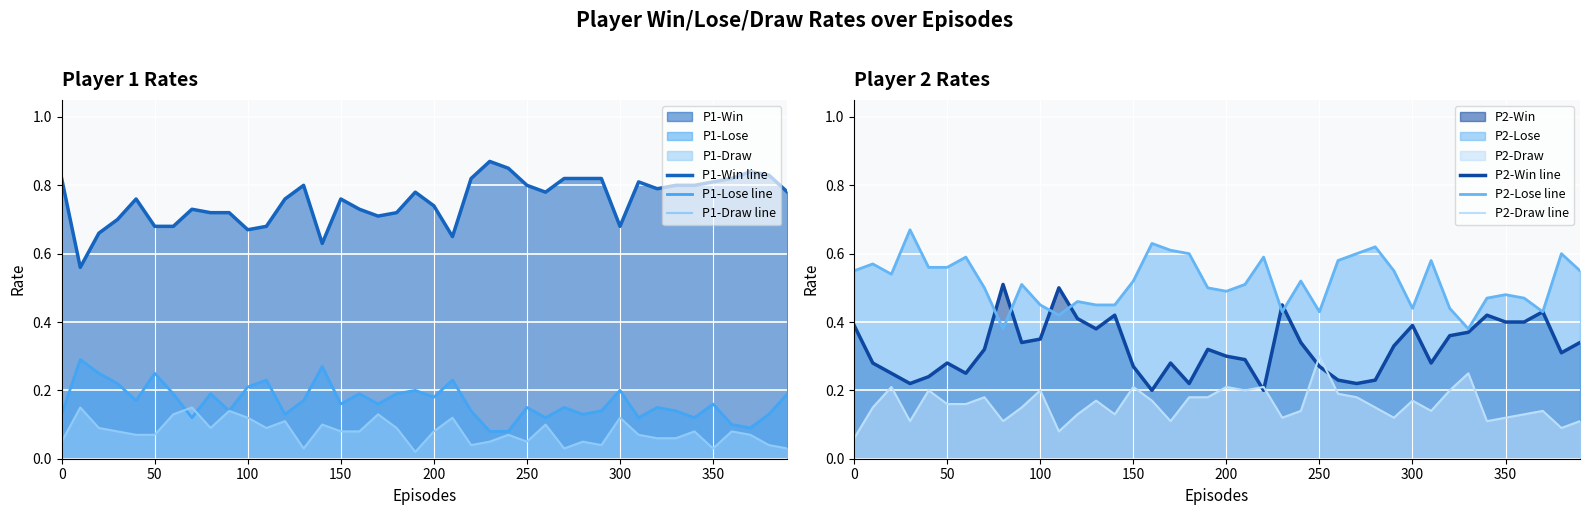

True or false: P1-Lose line has a value of 0.2 at 100.

True